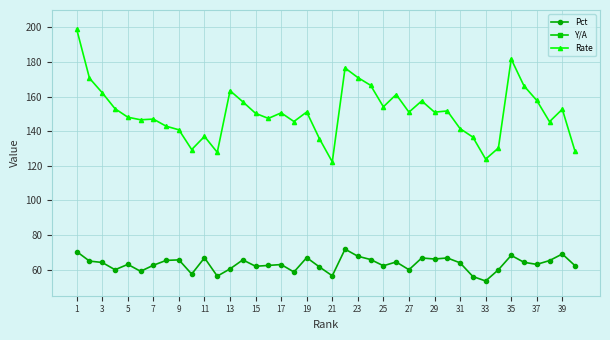

What is the minimum value for Rate?

122.3